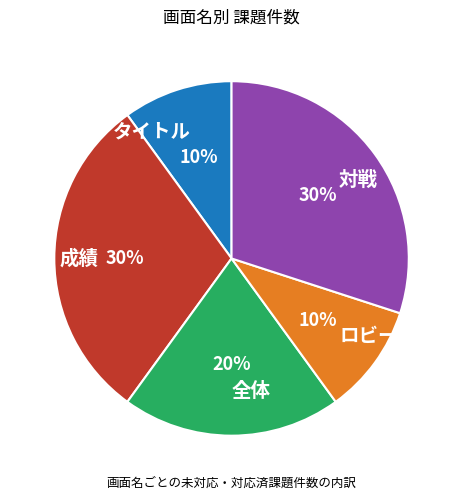

Is it true that タイトル is 24% of the pie?

False